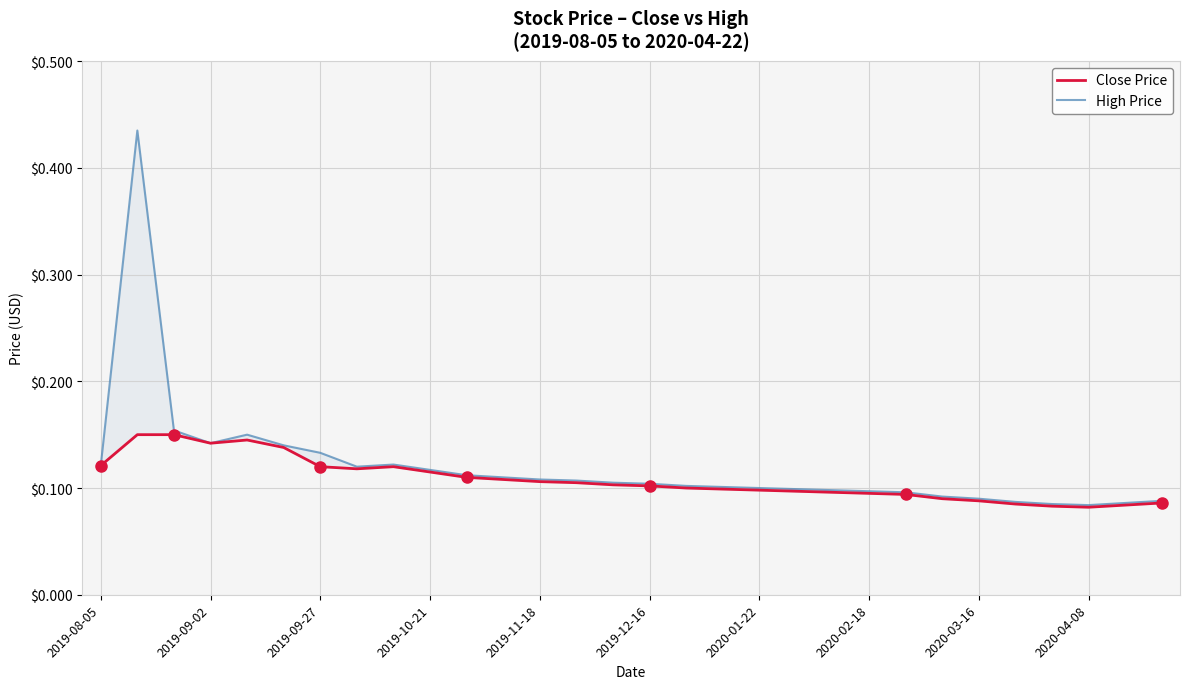

True or false: Close Price and High Price intersect in this chart.

False